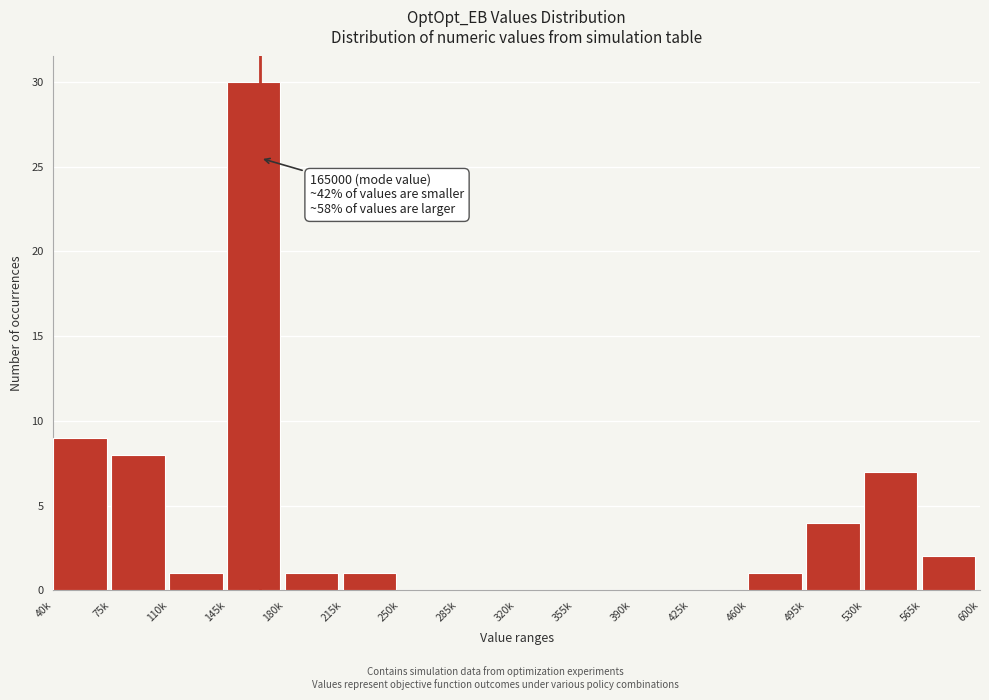

Reading left to right, list all the values displayed in this chart.

40k=9	75k=8	110k=1	145k=30	180k=1	215k=1	250k=0	285k=0	320k=0	355k=0	390k=0	425k=0	460k=1	495k=4	530k=7	565k=2